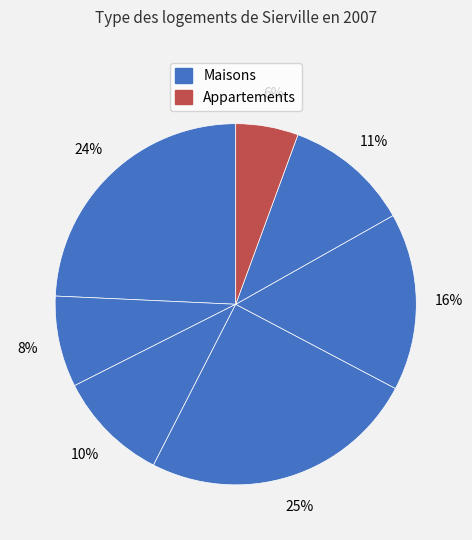

Count the number of slices in the pie.

7